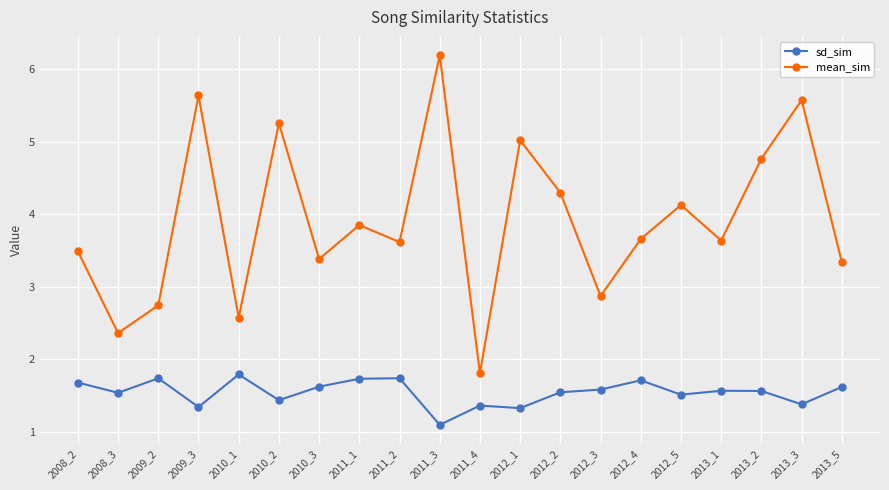

At which label is sd_sim closest to 1?

2011_3